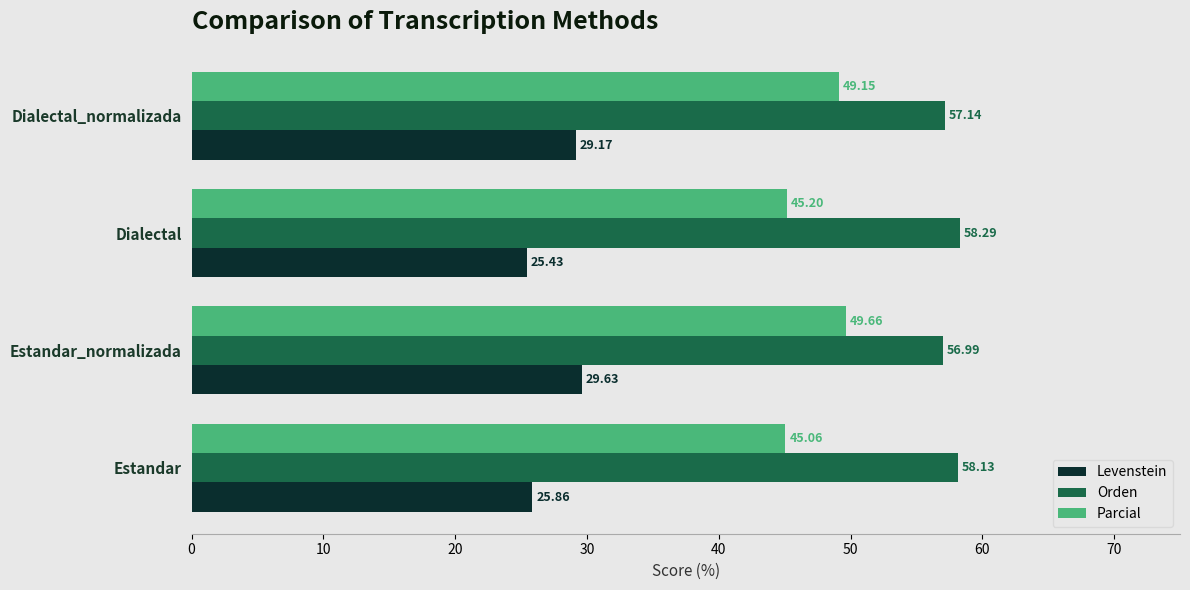

Is the value of Levenstein at Dialectal greater than the value of Parcial at Estandar?

No